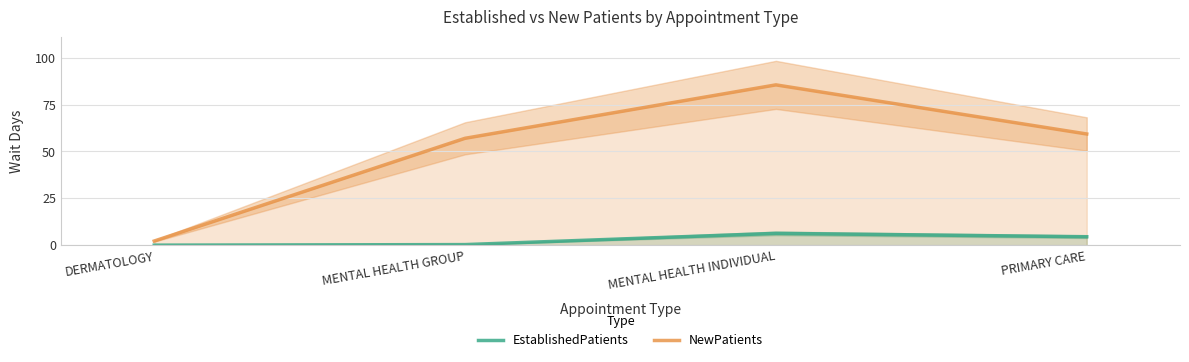

At which category is the sum across all series the highest?

MENTAL HEALTH INDIVIDUAL